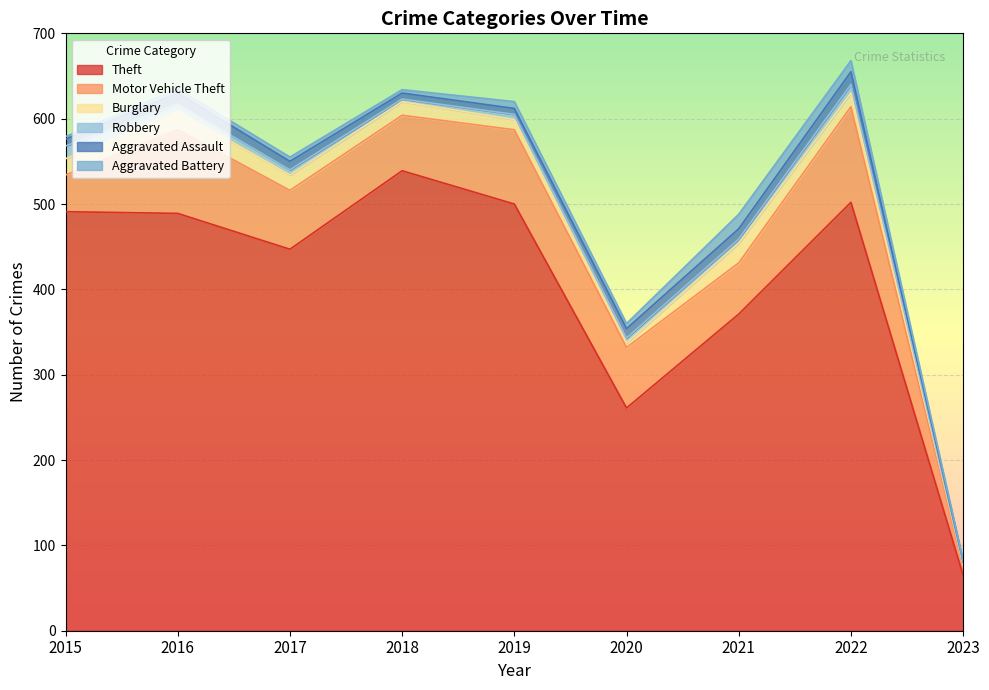

How many series are shown in this chart?

6